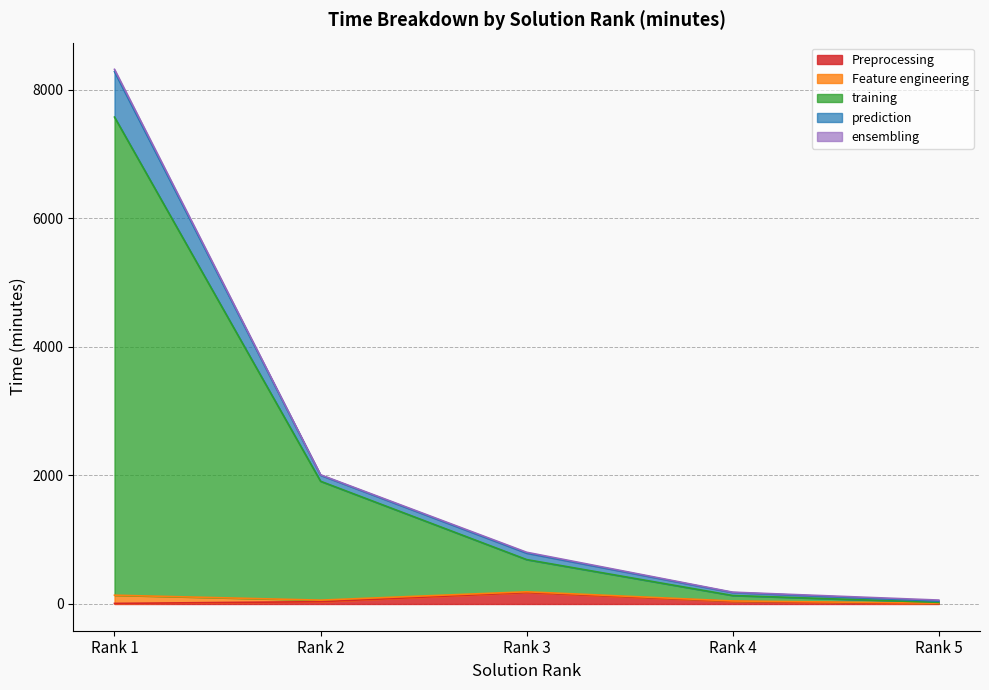

How many interior local peaks does the Preprocessing series have?

1